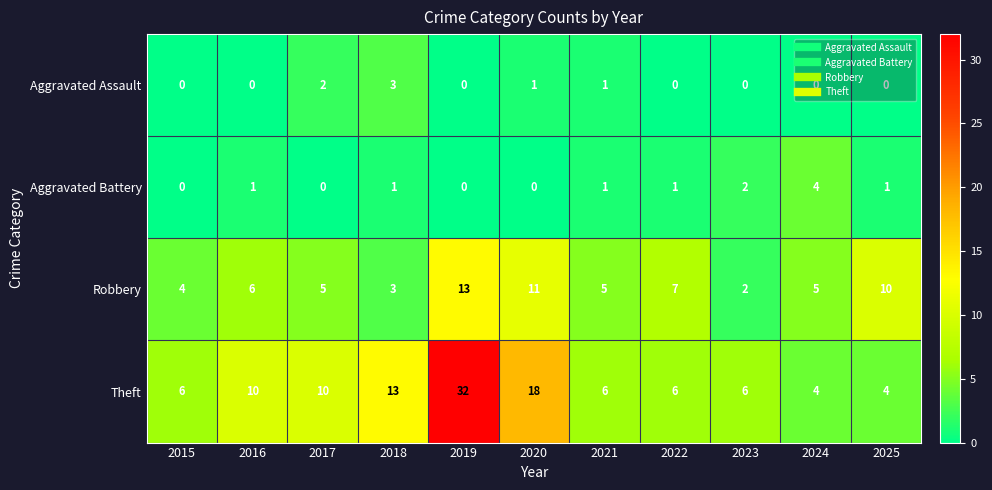

What is the difference between the maximum and minimum values in the Robbery series?

11